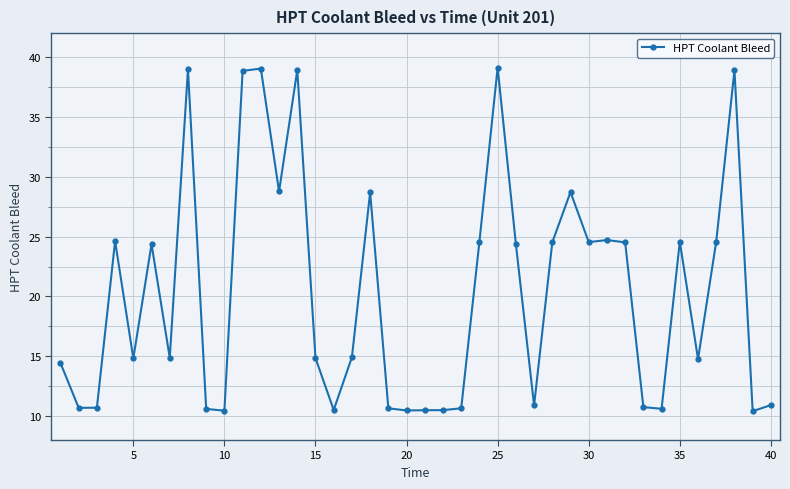

What is the greatest value displayed?

39.1